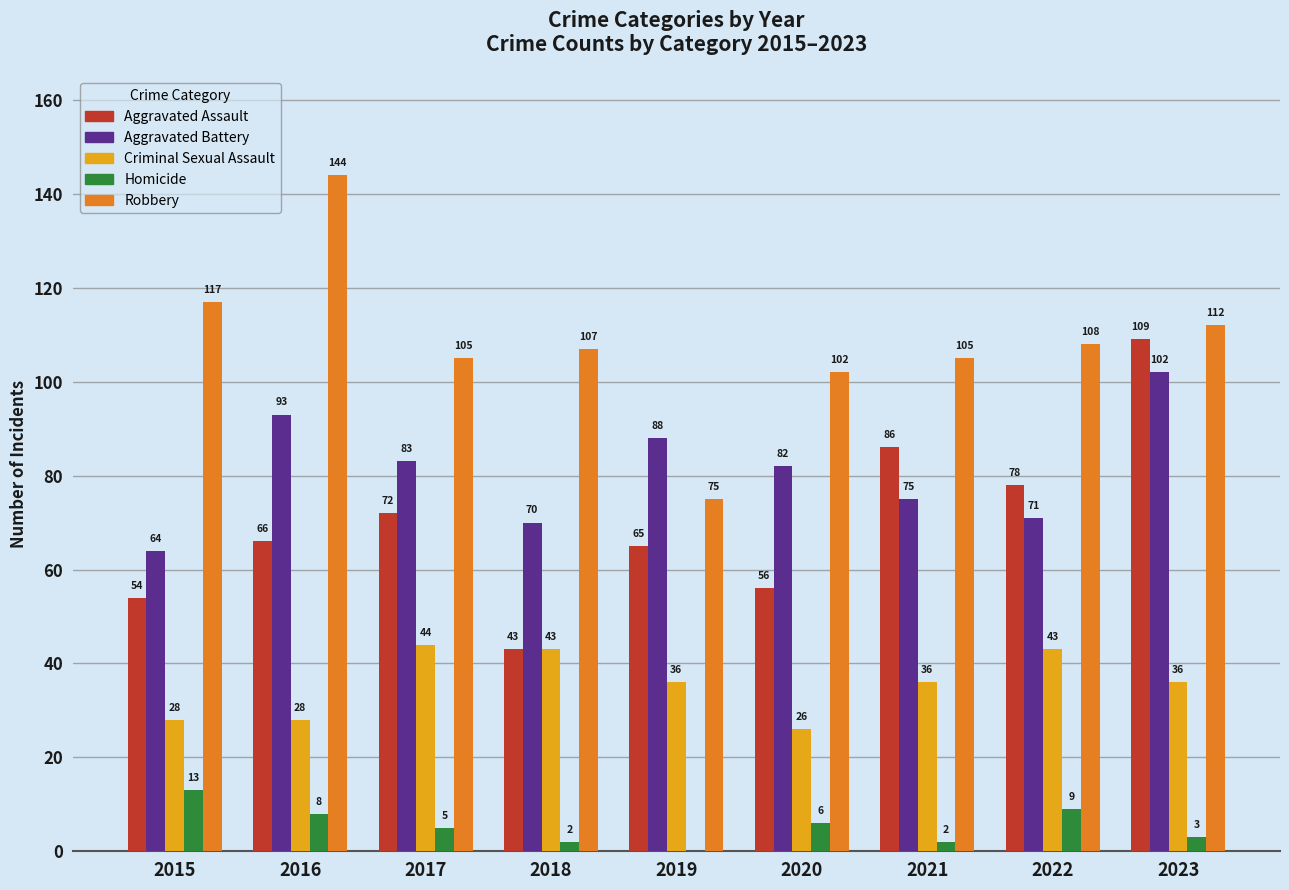

Reading left to right, extract all data points from this chart.

Aggravated Assault: 54	66	72	43	65	56	86	78	109
Aggravated Battery: 64	93	83	70	88	82	75	71	102
Criminal Sexual Assault: 28	28	44	43	36	26	36	43	36
Homicide: 13	8	5	2	0	6	2	9	3
Robbery: 117	144	105	107	75	102	105	108	112